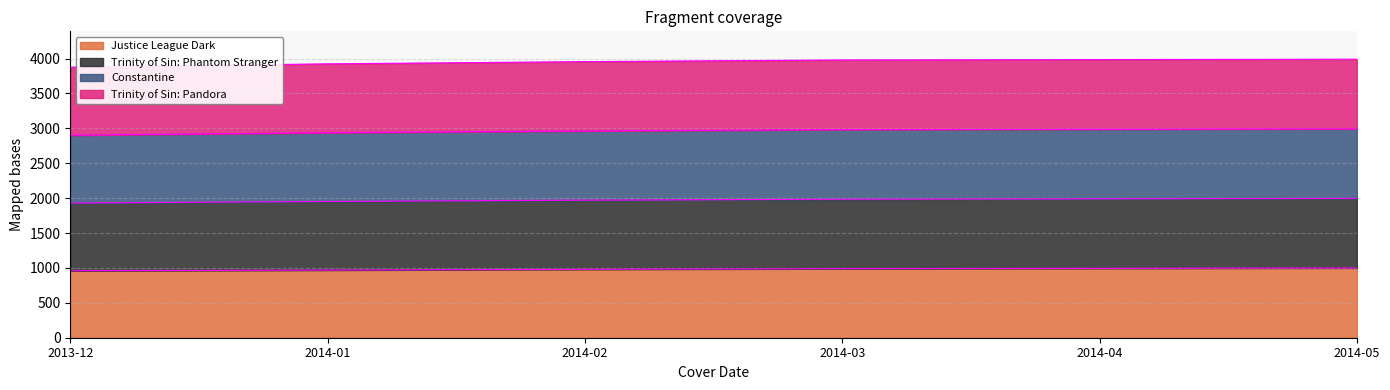

What are all the series names shown in the legend?

Justice League Dark, Trinity of Sin: Phantom Stranger, Constantine, Trinity of Sin: Pandora